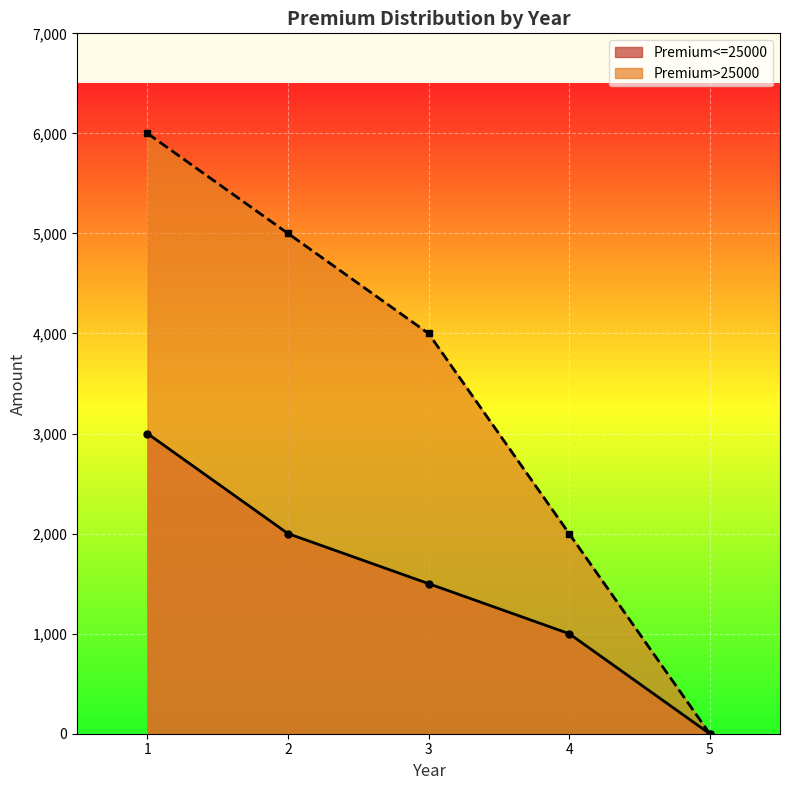

Which category has the highest value in the Premium<=25000 series?

1